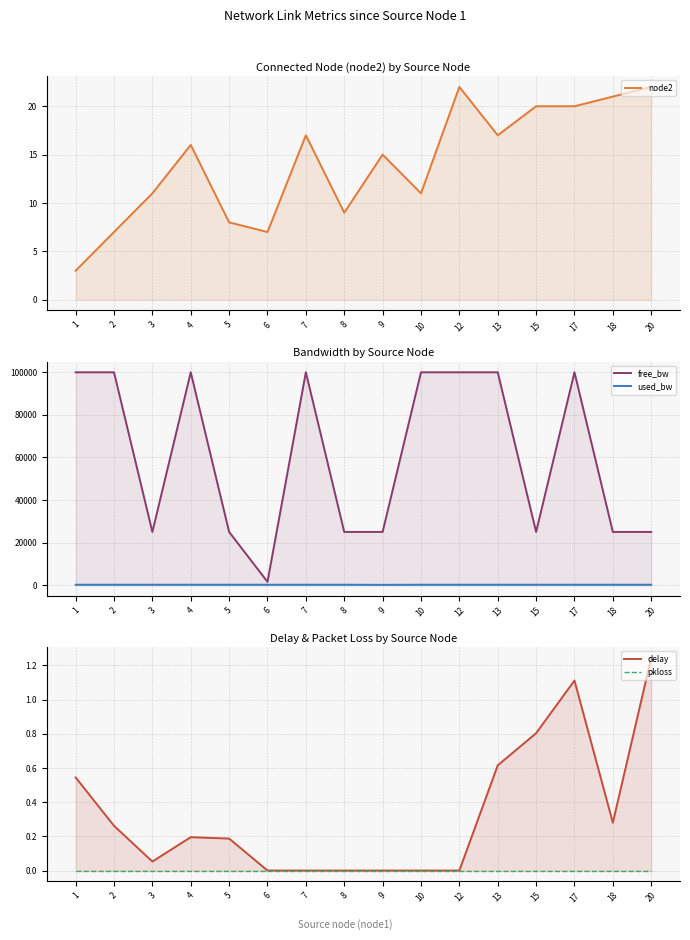

Reading left to right, what are all the values shown in this chart?

node2: 3.0	7.0	11.0	16.0	8.0	7.0	17.0	9.0	15.0	11.0	22.0	17.0	20.0	20.0	21.0	22.0
free_bw: 99999.8	99999.8	24999.8	99999.8	24999.8	1549.8	99999.8	24999.8	24999.9	99999.8	99999.8	99999.8	24999.8	99999.8	24999.8	24999.8
used_bw: 192.7	192.7	192.7	192.7	192.7	192.7	192.7	192.7	144.5	192.7	192.7	192.7	192.7	192.7	192.7	192.7
delay: 0.5	0.3	0.1	0.2	0.2	0.0	0.0	0.0	0.0	0.0	0.0	0.6	0.8	1.1	0.3	1.2
pkloss: 0.0	0.0	0.0	0.0	0.0	0.0	0.0	0.0	0.0	0.0	0.0	0.0	0.0	0.0	0.0	0.0